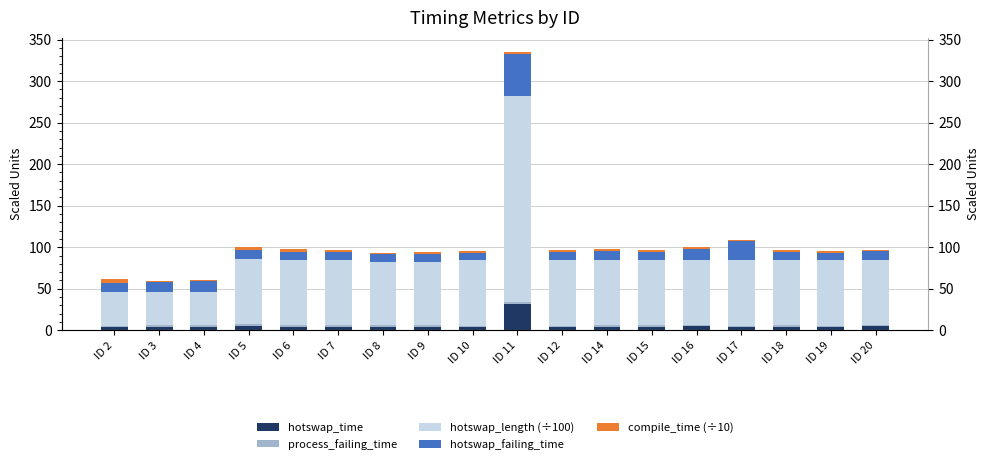

Where does the hotswap_failing_time series first go above 10?

ID 2